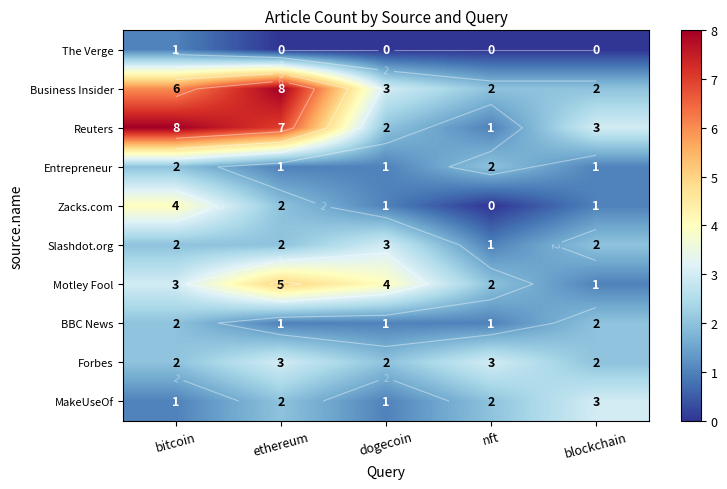

Rank the categories by BBC News value from highest to lowest.

bitcoin, blockchain, ethereum, dogecoin, nft